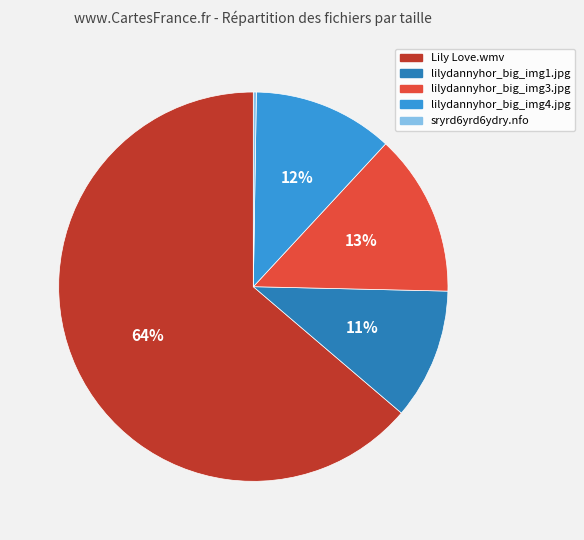

To the nearest percent, what percentage of the pie is lilydannyhor_big_img4.jpg?

12%